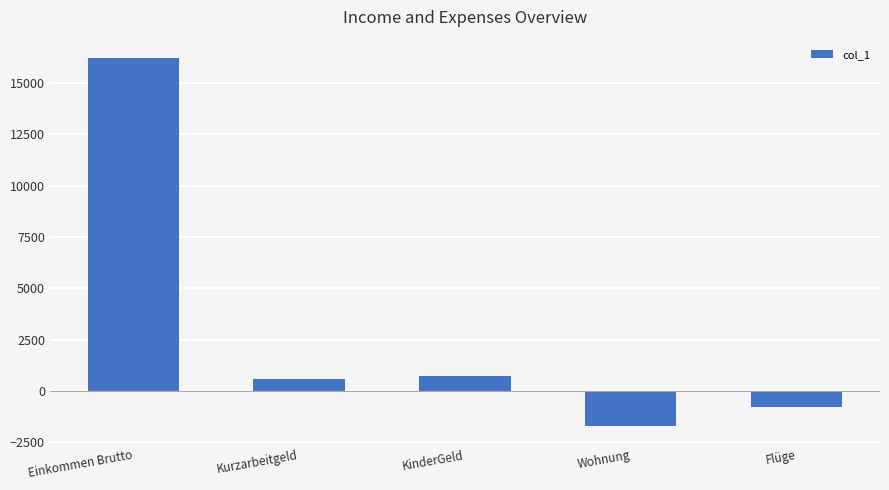

Which category has the lowest value across all series?

Wohnung